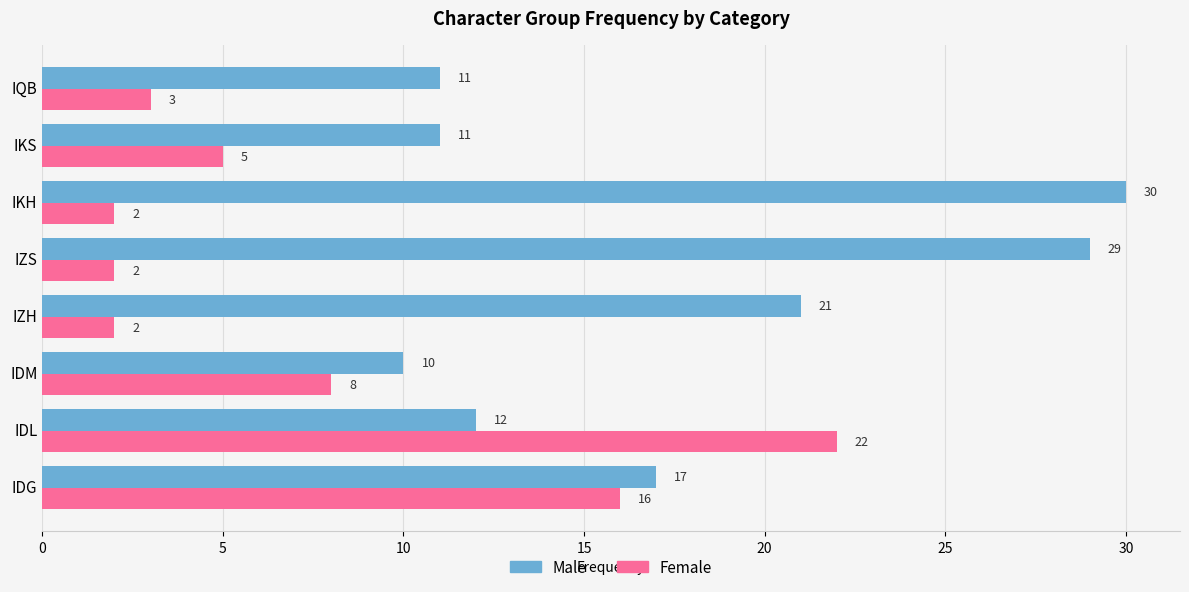

List the series in order of their overall mean, lowest first.

Female, Male